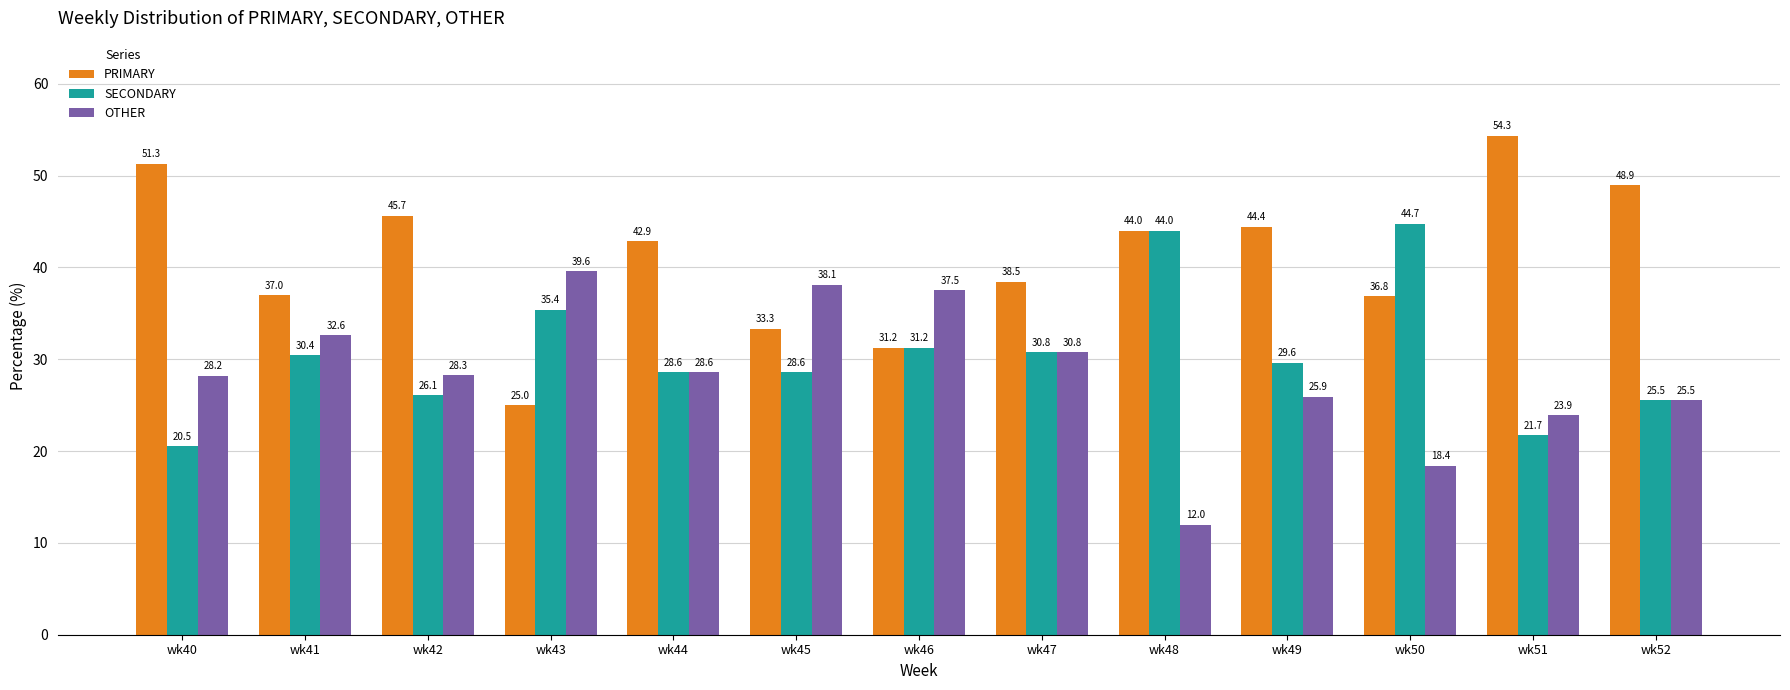

What is the difference between the maximum and minimum values in the PRIMARY series?

29.3